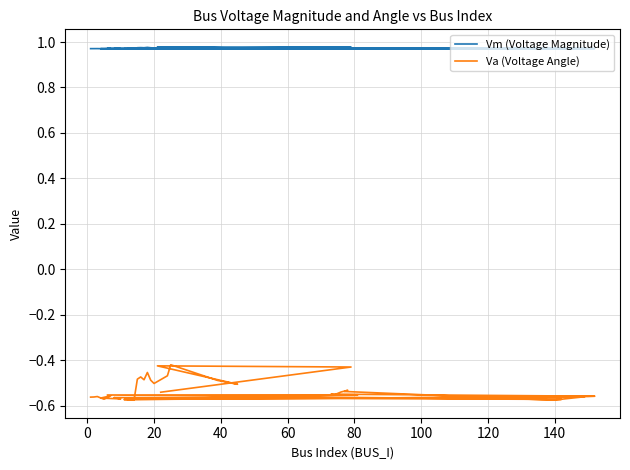

True or false: Va (Voltage Angle) and Vm (Voltage Magnitude) cross at least once.

False